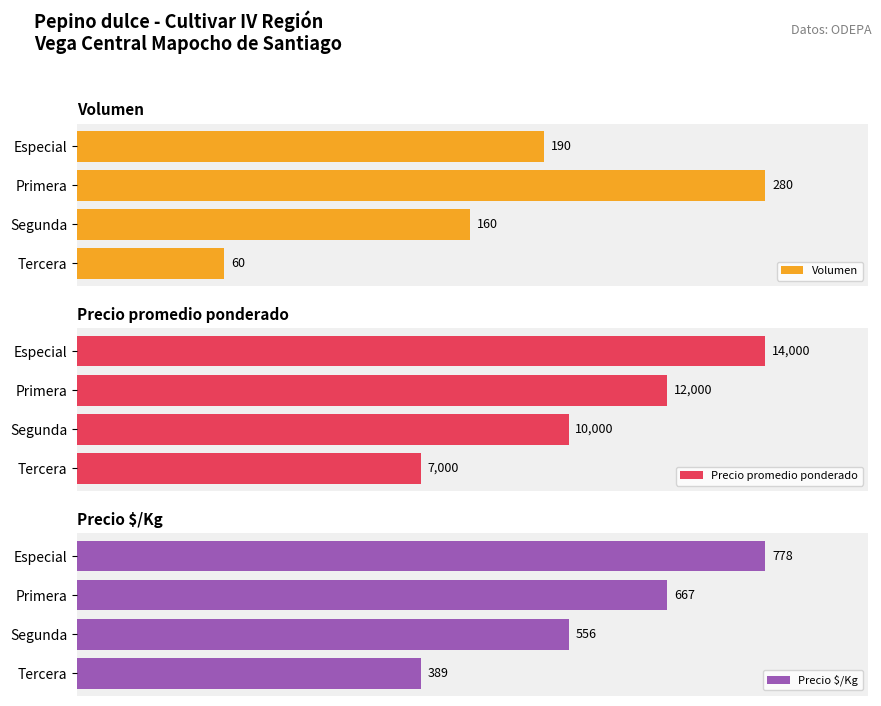

At which label does Volumen reach its peak?

Primera